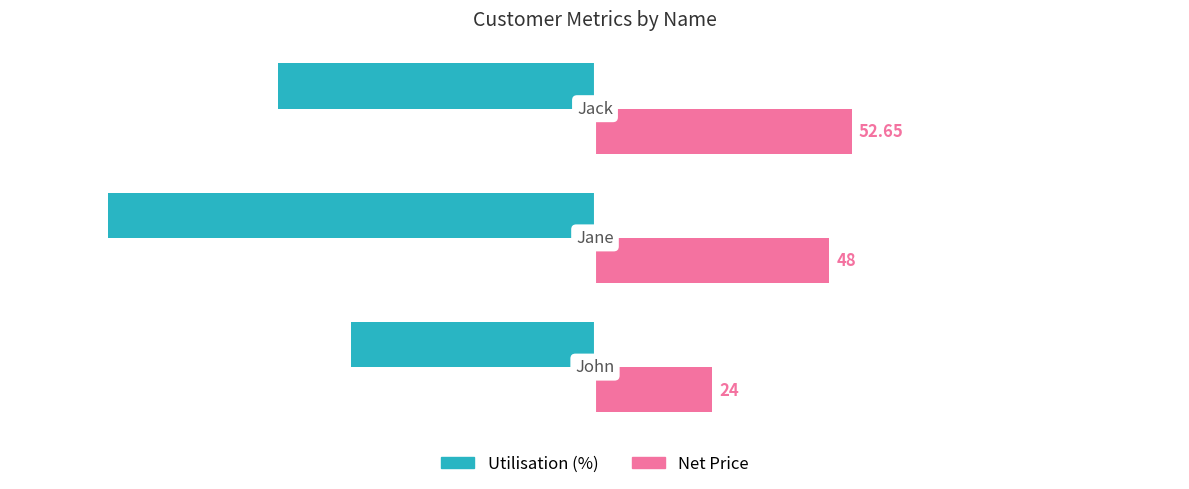

What is the difference between the maximum and minimum values in the Net Price series?

28.6